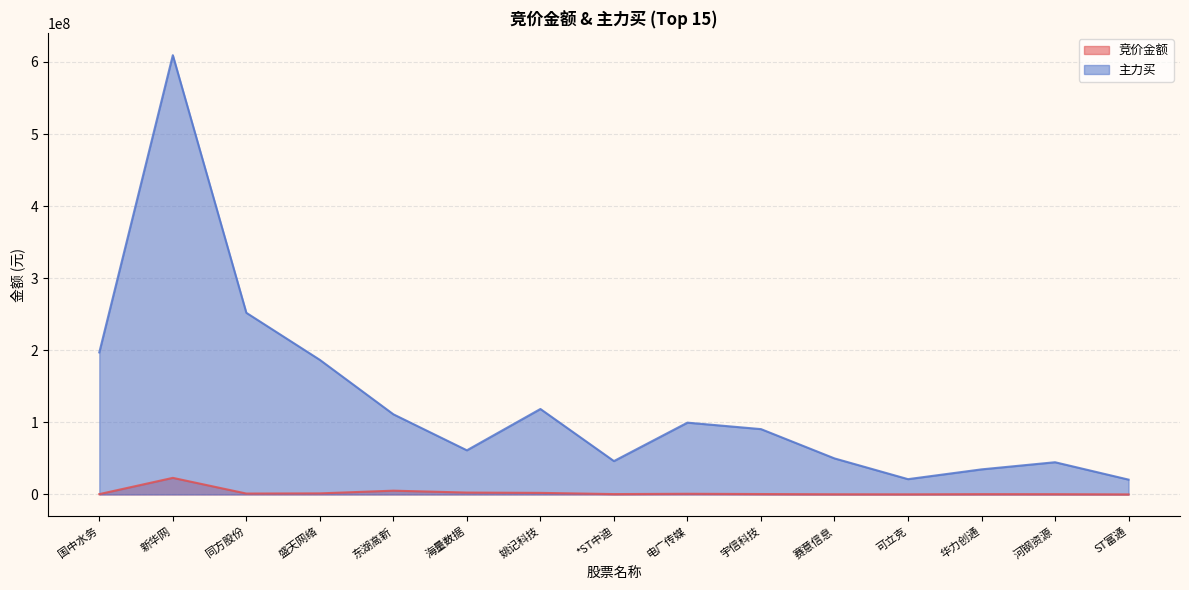

Rank the series by their average value, from lowest to highest.

竞价金额, 主力买